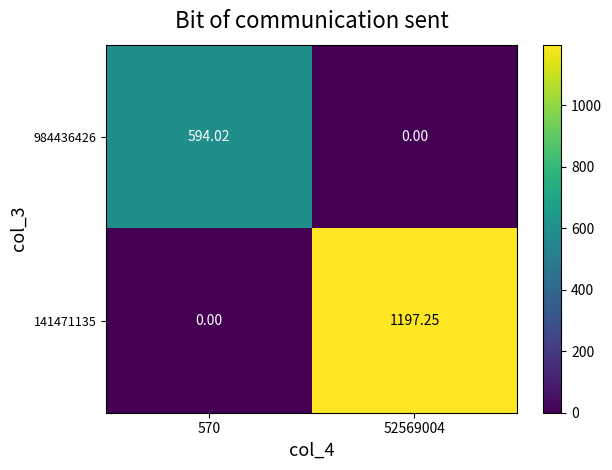

Which series has the largest total across all categories?

141471135